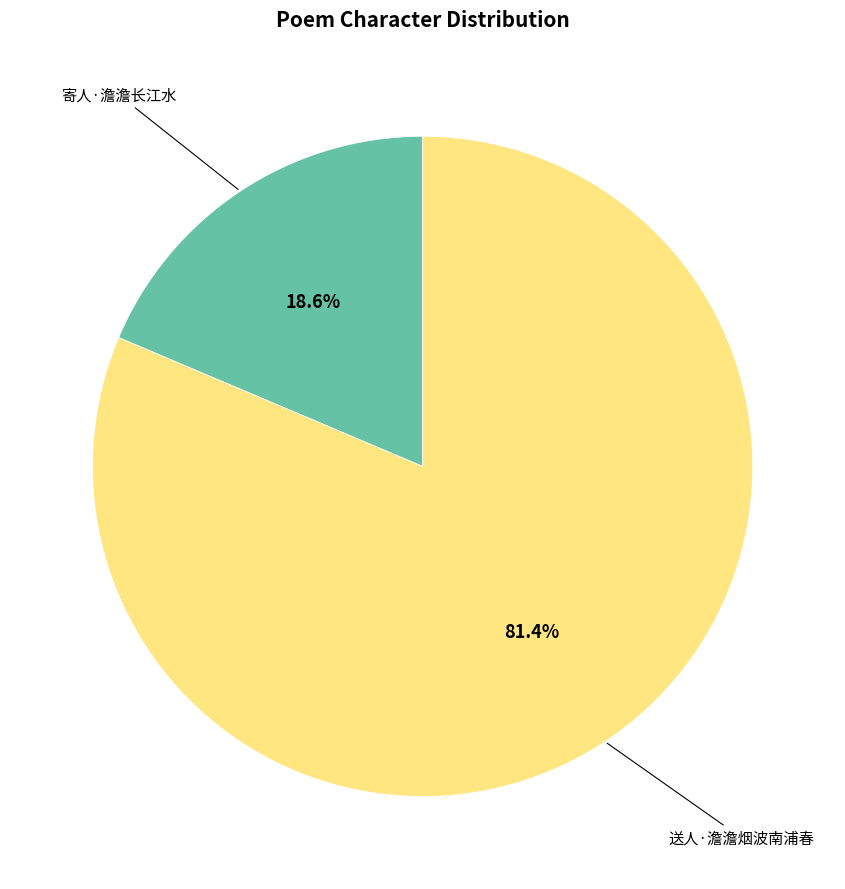

Which category has the smallest portion of the pie?

寄人·澹澹长江水